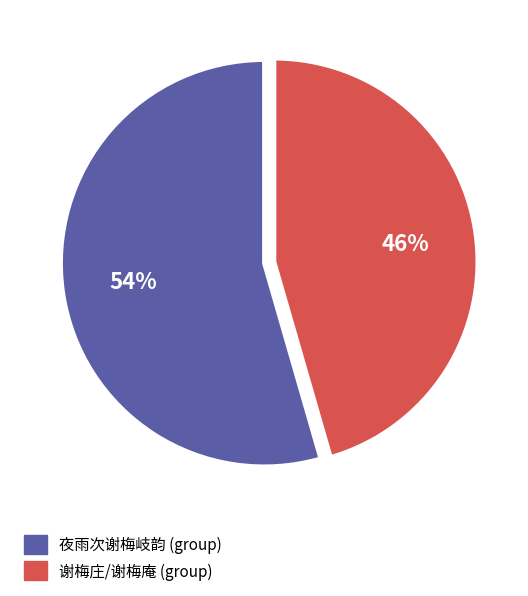

How many segments does this pie chart have?

2